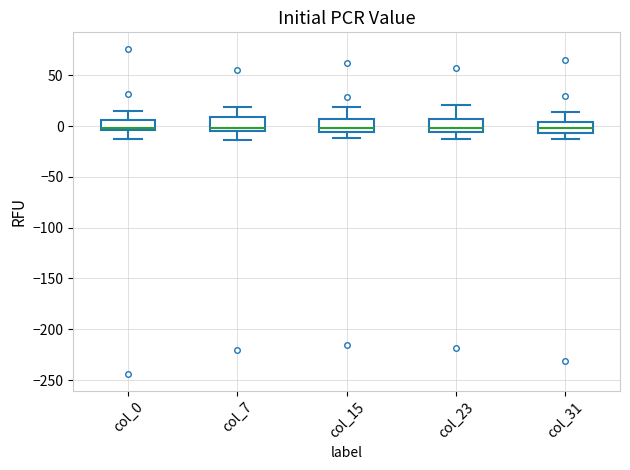

Where does the lower whisker of the box for col_31 end on the y-axis? The values are not printed on the chart, so give them approximately, as read against the axis.

-15